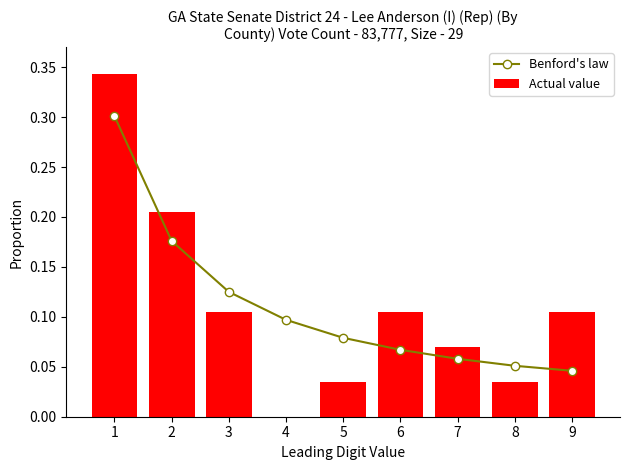

Count the number of categories in the chart.

9